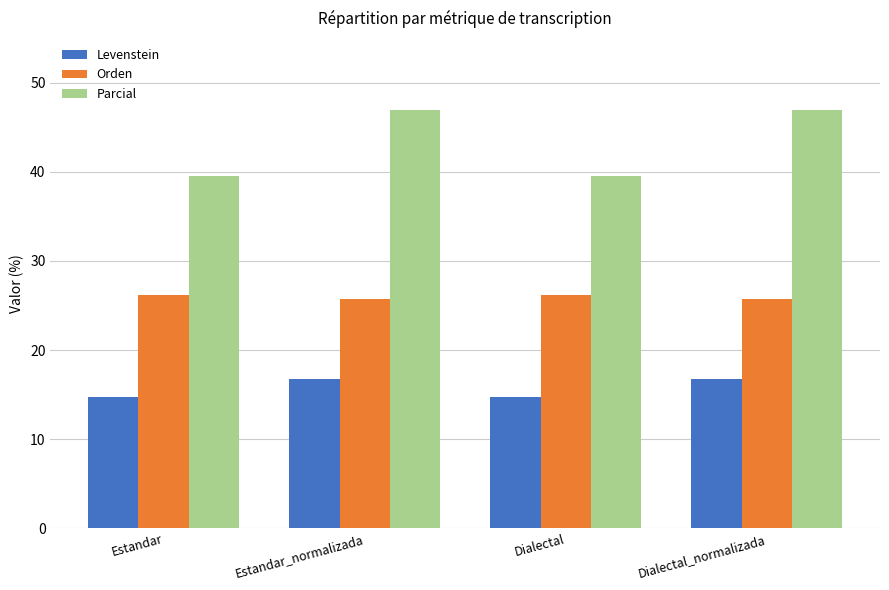

What is the difference between the second highest and minimum values in the Parcial series?

7.5